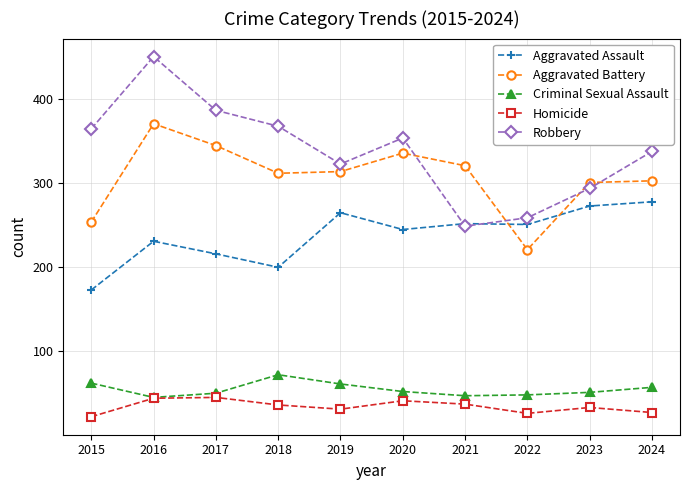

True or false: Criminal Sexual Assault has a value of 45 at 2016.

True